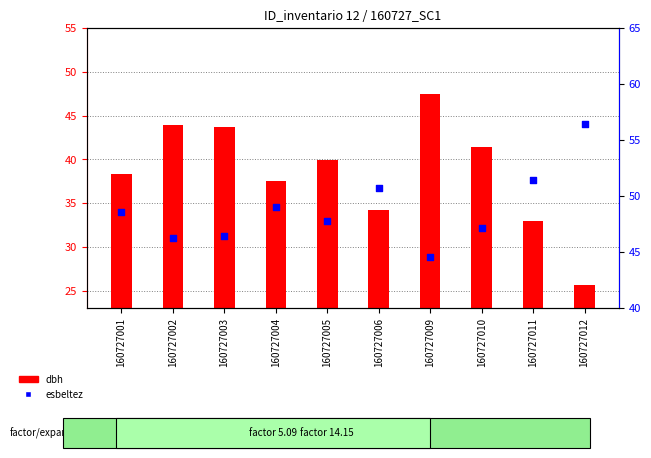

At how many categories does at least one series exceed 7?

10